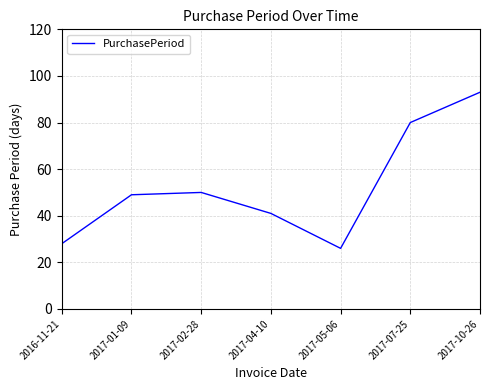

At which category does the chart reach its minimum across all series?

2017-05-06